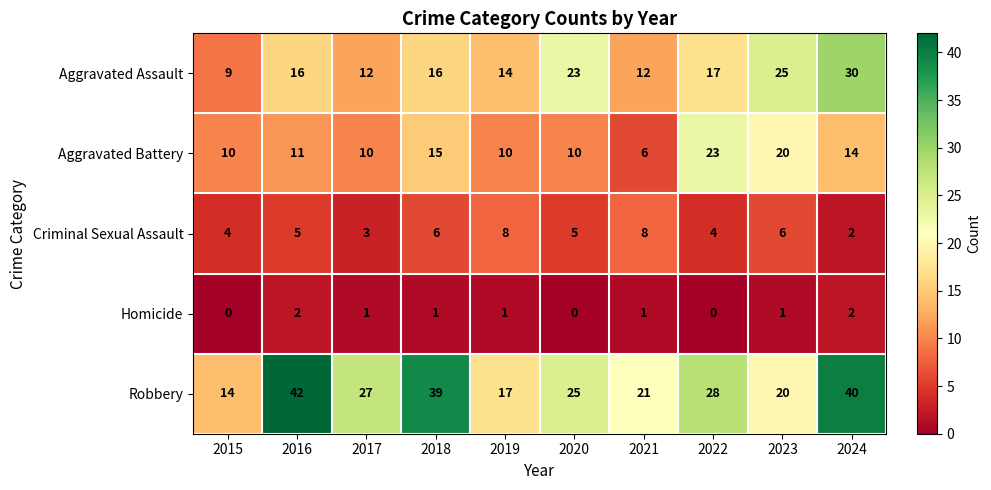

List the series in order of their overall mean, lowest first.

Homicide, Criminal Sexual Assault, Aggravated Battery, Aggravated Assault, Robbery